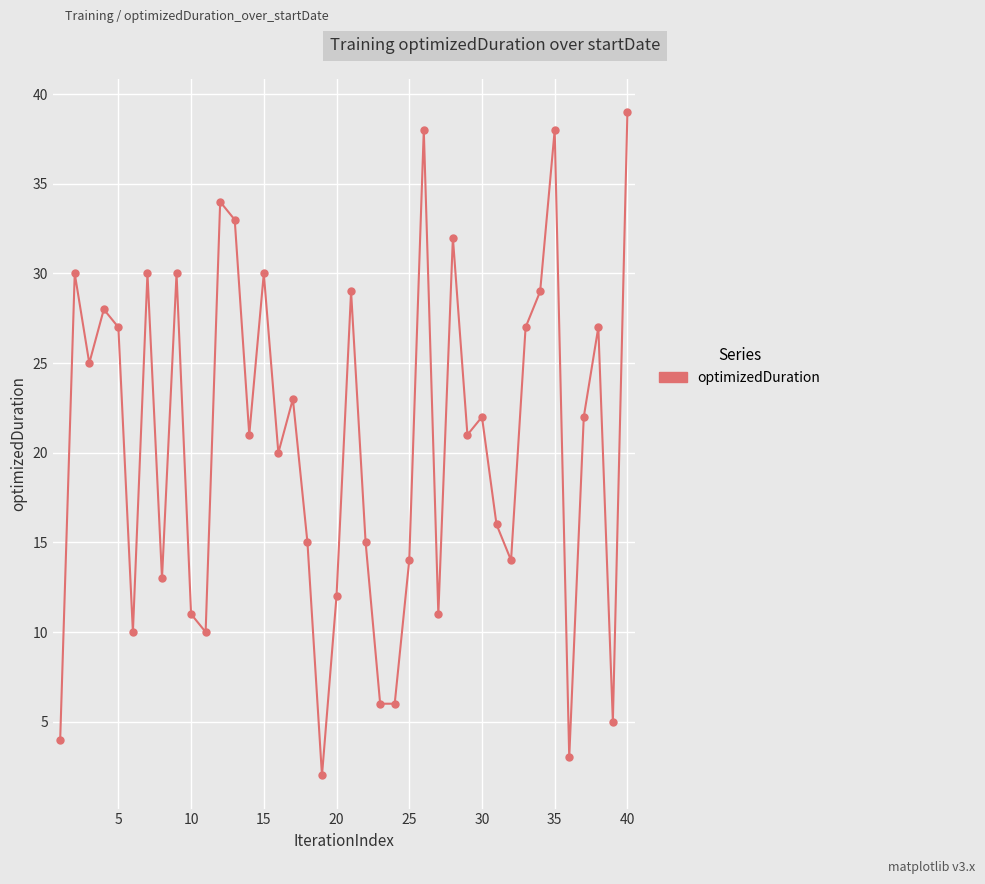

How many interior local peaks (higher than both neighbors) does the data have?

13